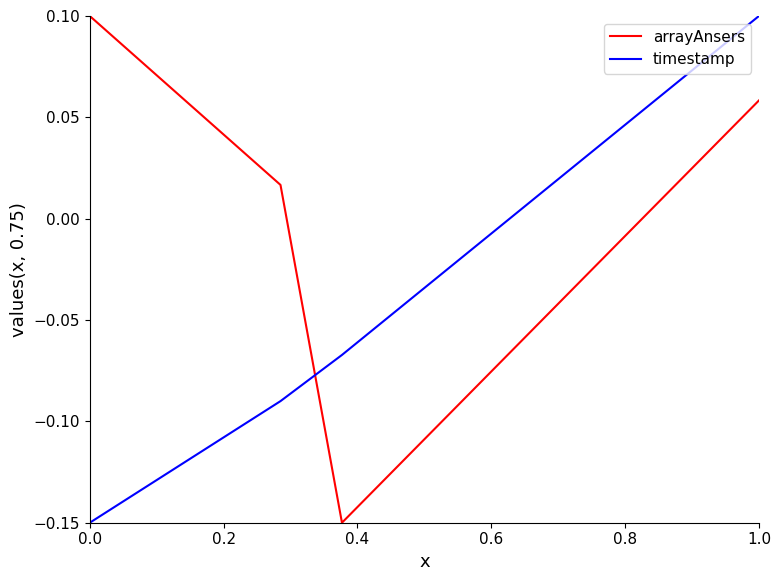

How many times do arrayAnsers and timestamp cross each other?

1